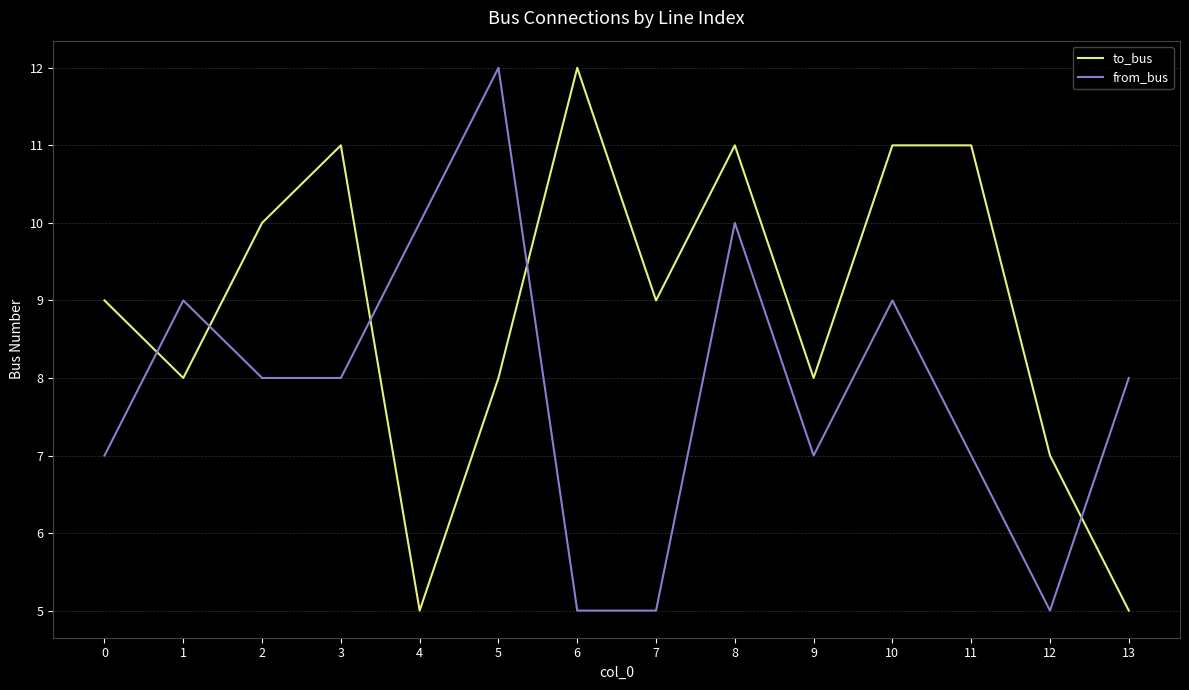

Reading left to right, extract all data points from this chart.

to_bus: 9	8	10	11	5	8	12	9	11	8	11	11	7	5
from_bus: 7	9	8	8	10	12	5	5	10	7	9	7	5	8